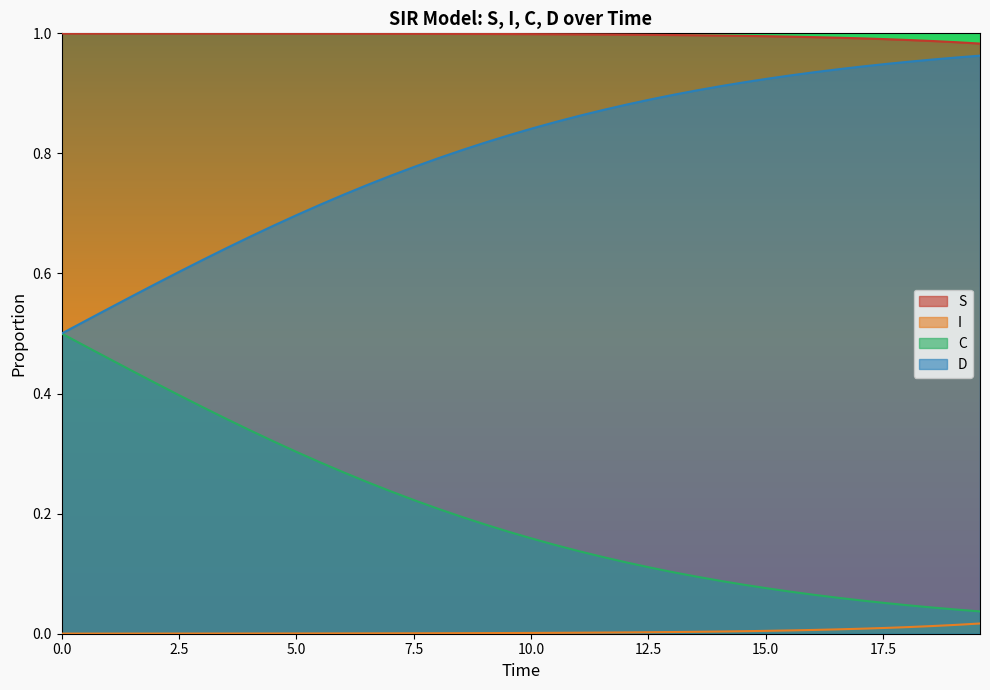

What is the highest value of the S series?

1.0